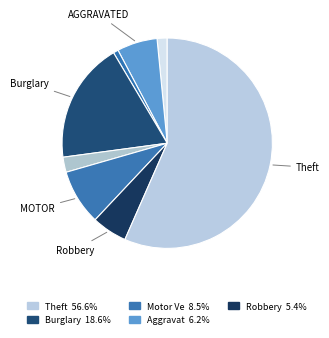

Does any single category account for the majority?

Yes